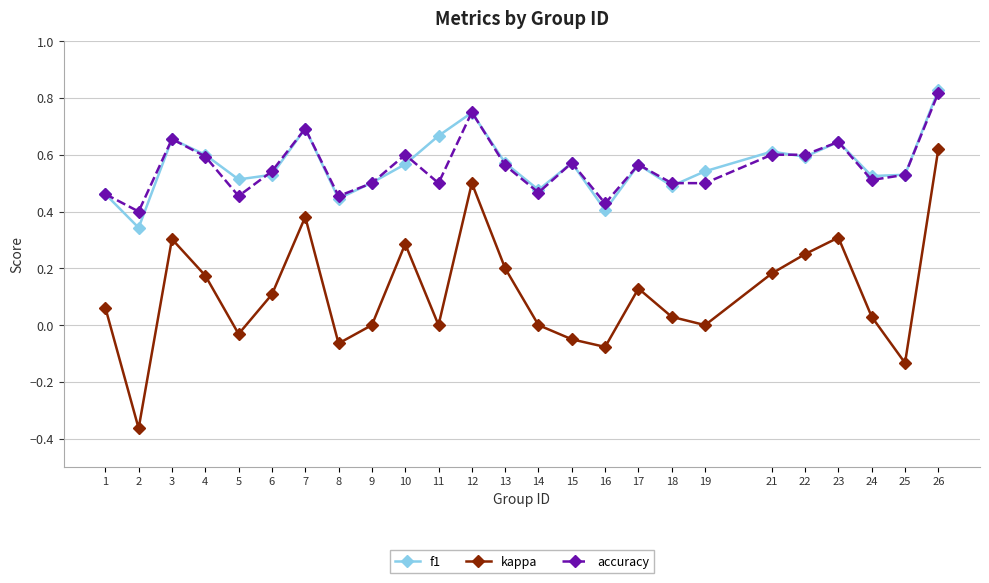

How many lines are shown in the chart?

3